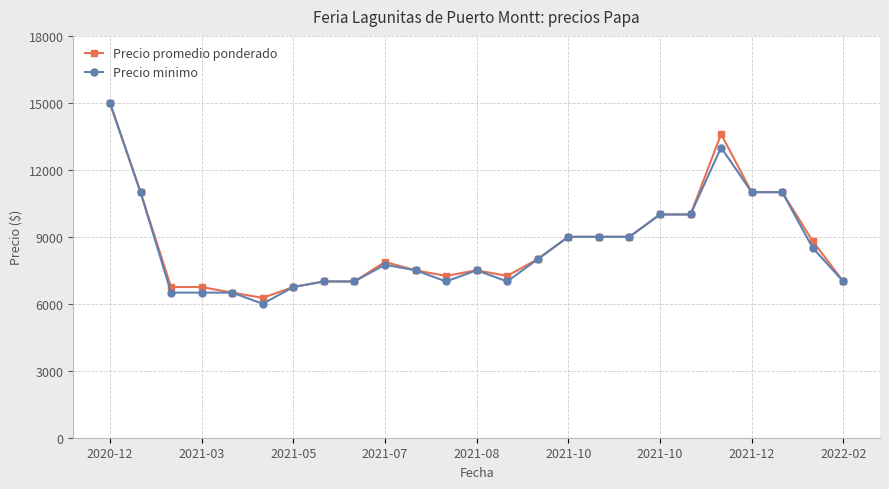

True or false: Precio minimo has more than 2 points higher than both neighbors.

True